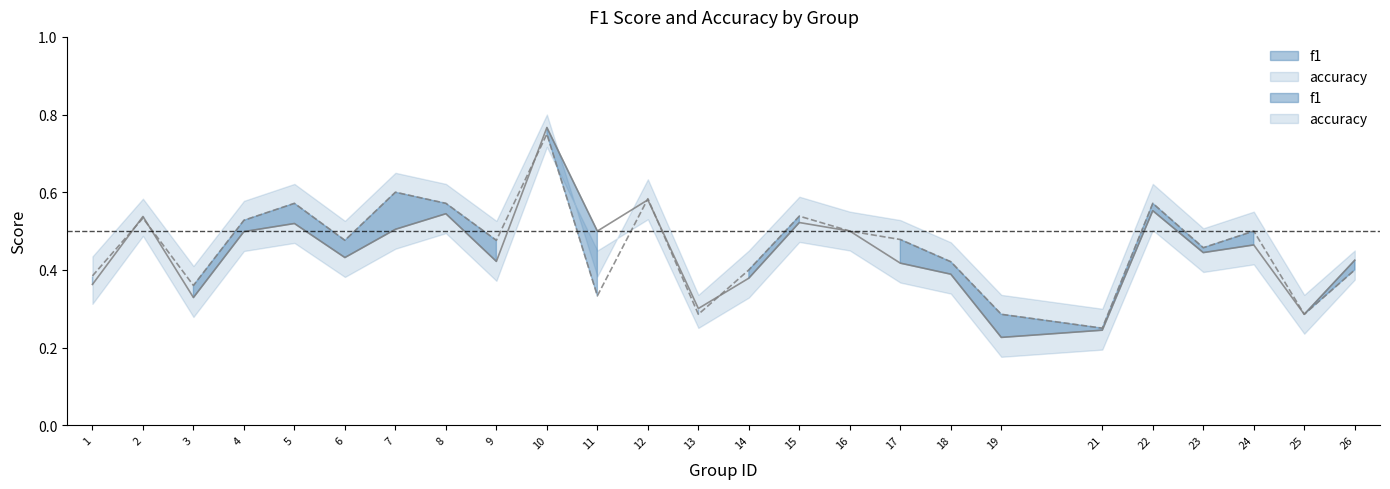

Does the chart display data point markers on the line(s)?

No